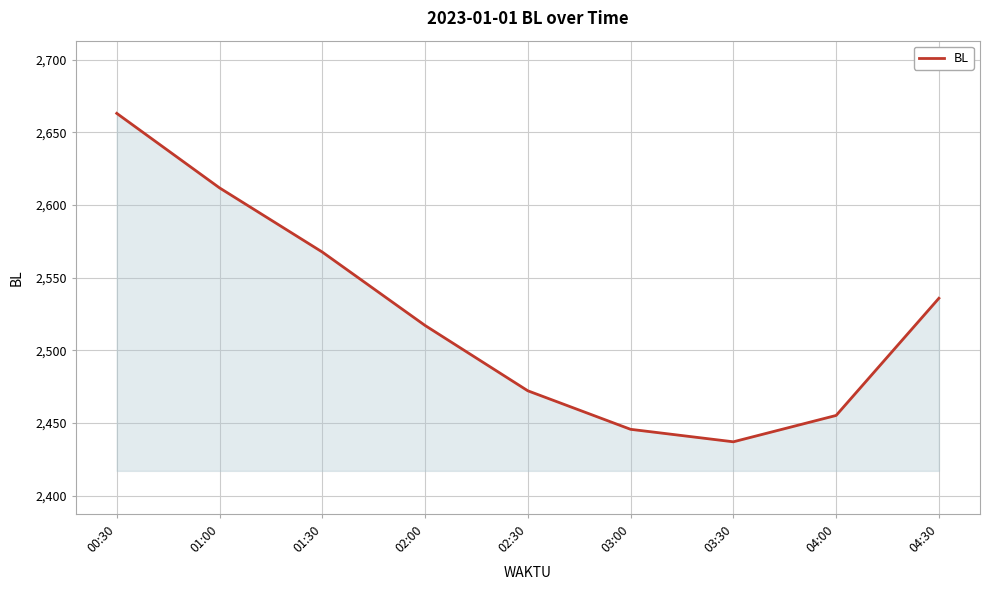

At which category does the chart reach its peak across all series?

00:30